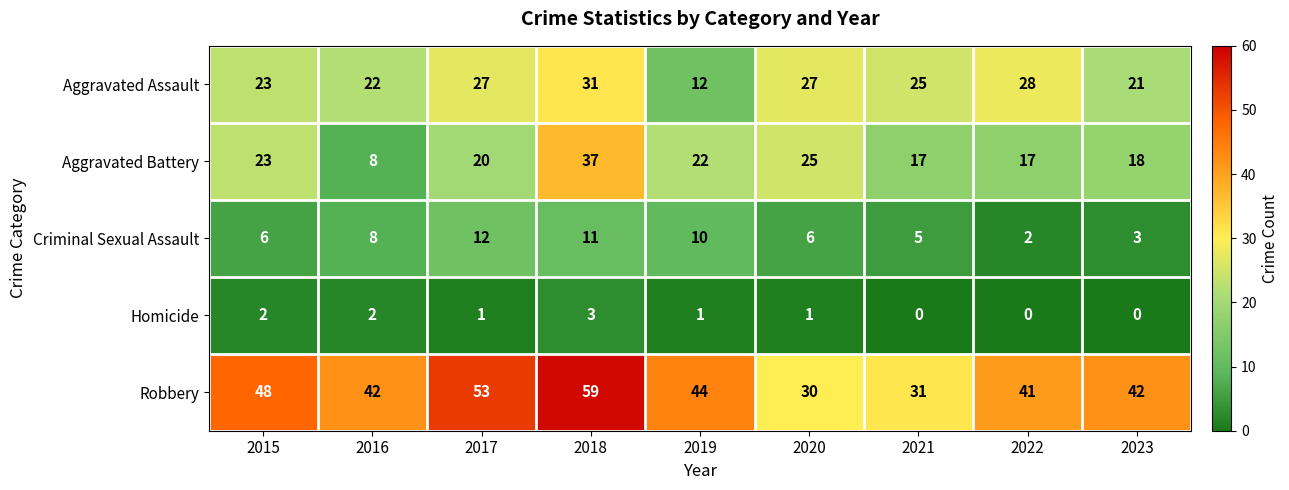

At which category is the sum across all series the highest?

2018